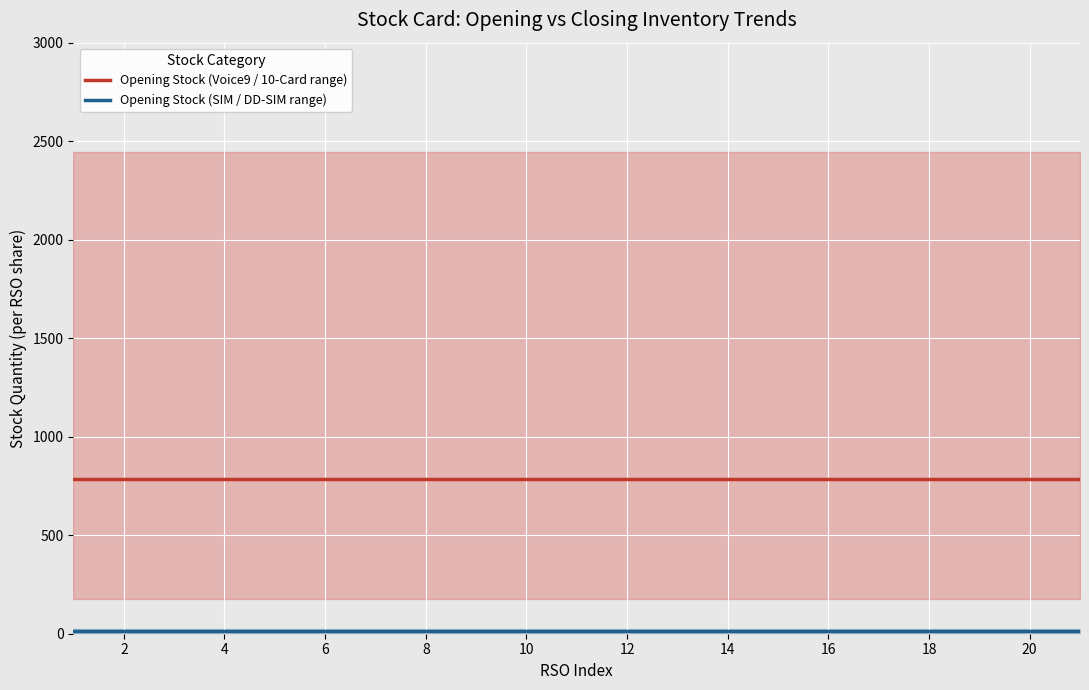

What is the sum of the Opening Stock (Voice9 / 10-Card range) values at 14 and 18?

1566.7